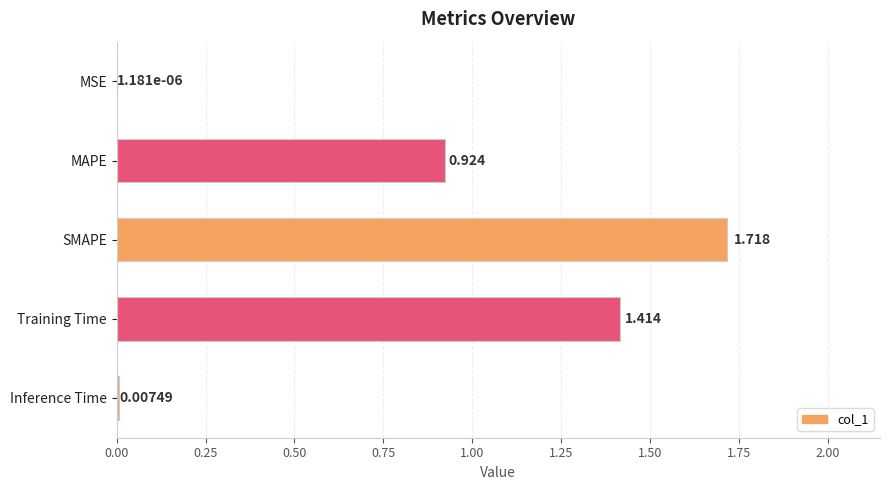

Which has a higher value, MAPE or MSE?

MAPE